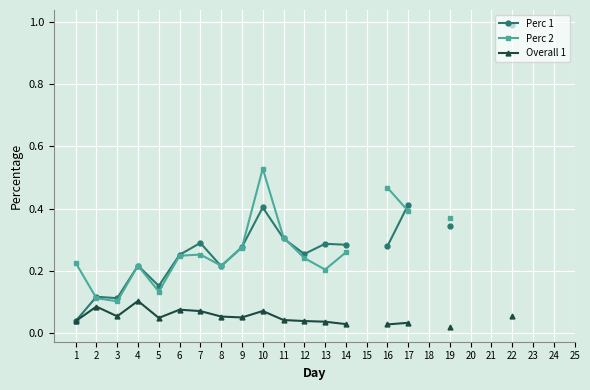

Which has a higher value, 19 or 2?

19